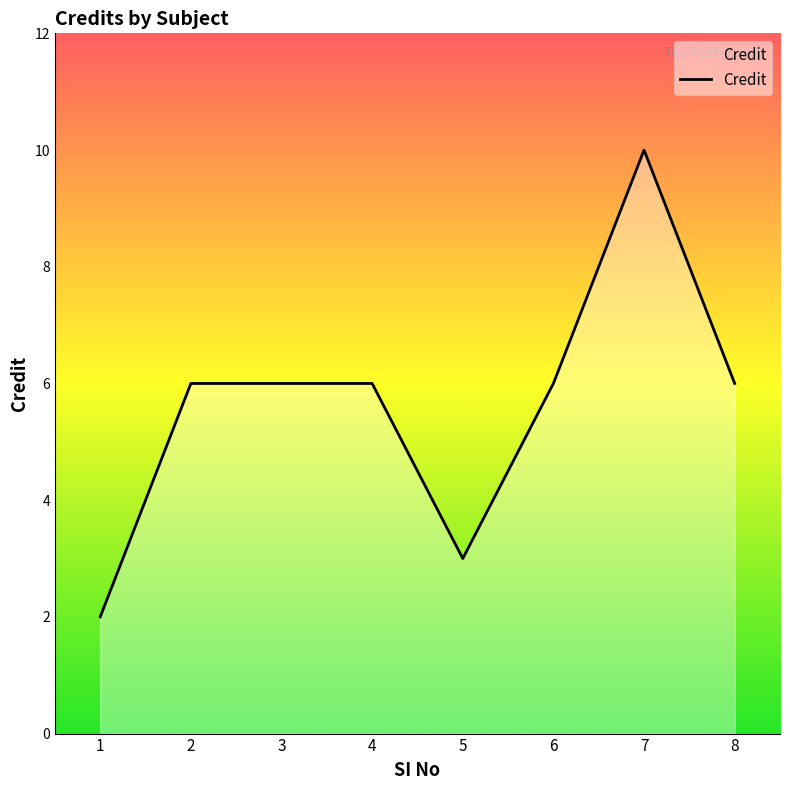

Read the value at 5.

3